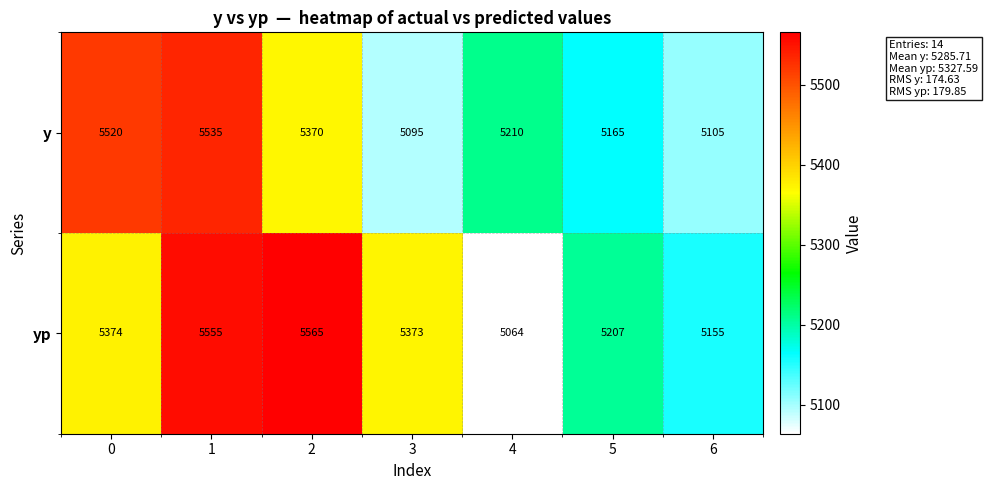

Reading right to left, list all the values displayed in this chart.

y: 5105	5165	5210	5095	5370	5535	5520
yp: 5155	5207	5064	5373	5565	5555	5374